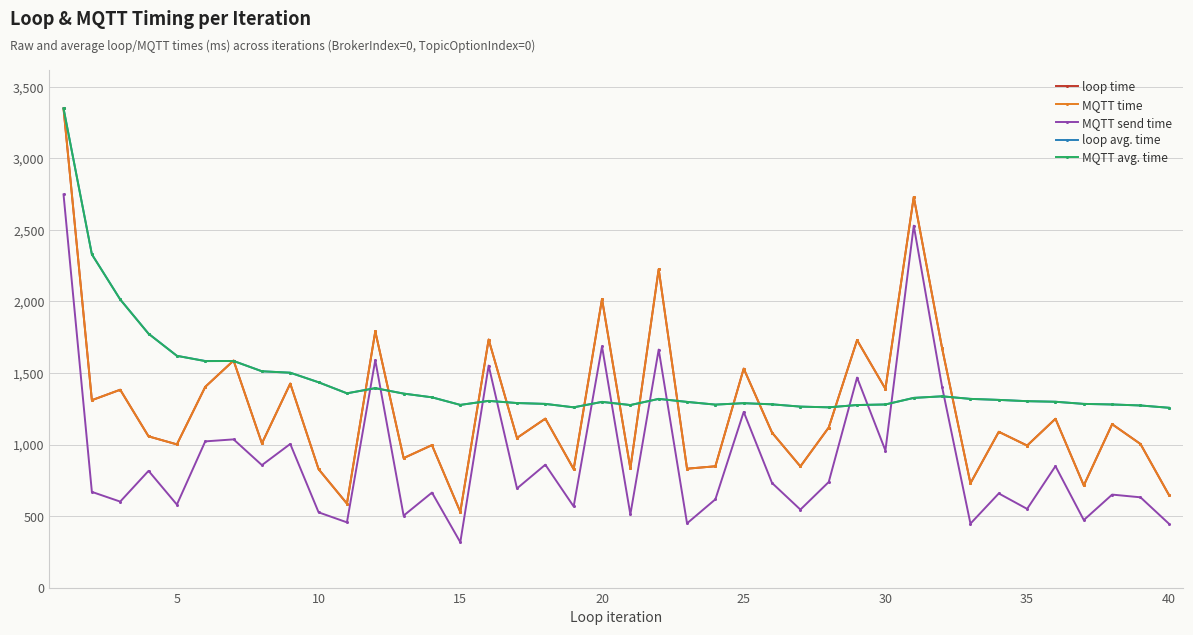

Which series has the largest range (max minus min)?

loop time